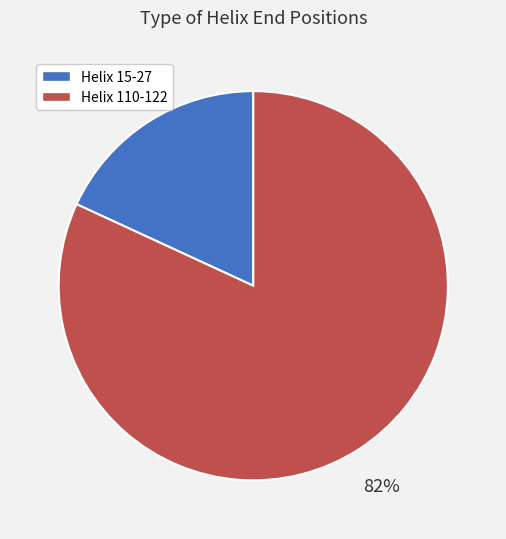

How many segments does this pie chart have?

2